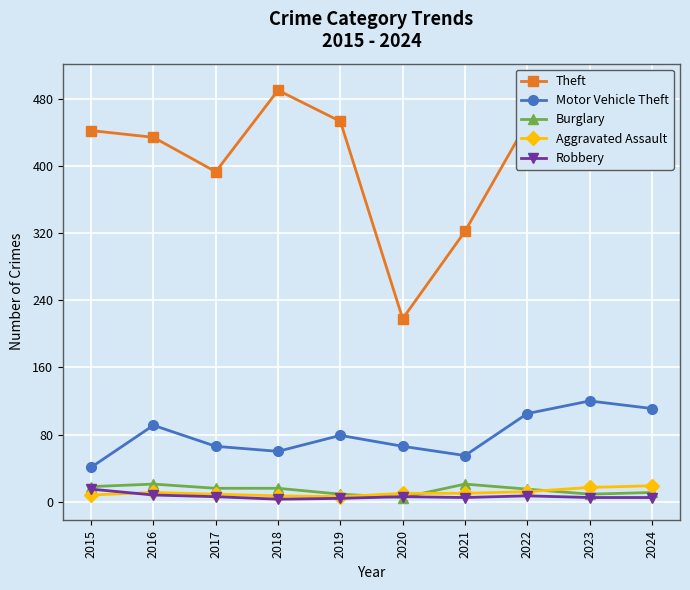

How many interior local valleys does the Aggravated Assault series have?

1